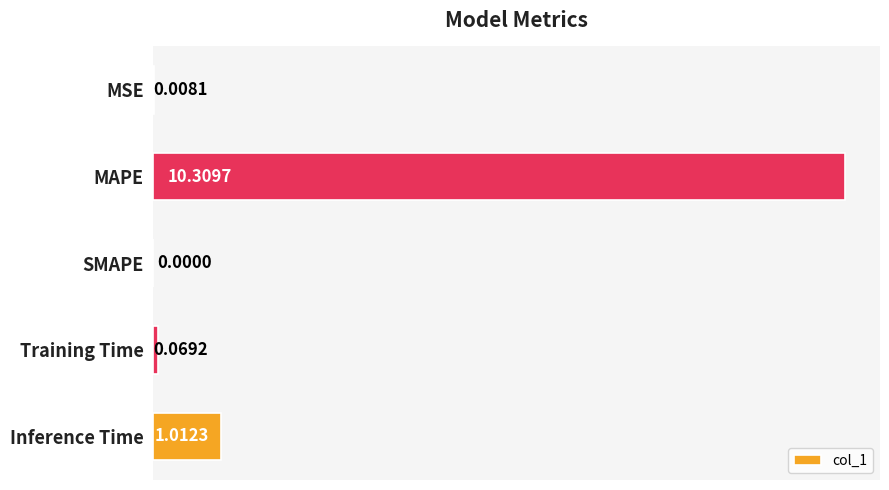

Where is the data nearest to the value 5?

Inference Time